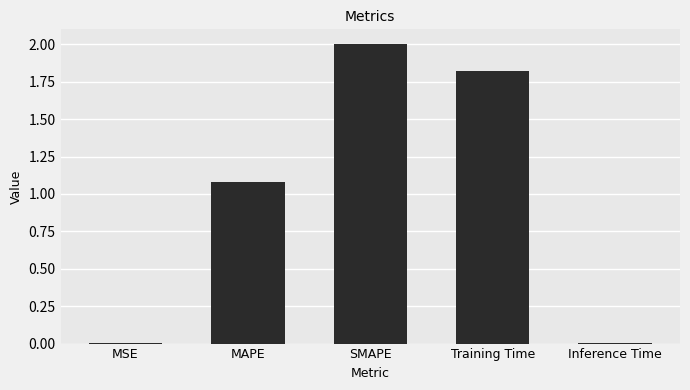

At which label does the data first exceed 1?

MAPE